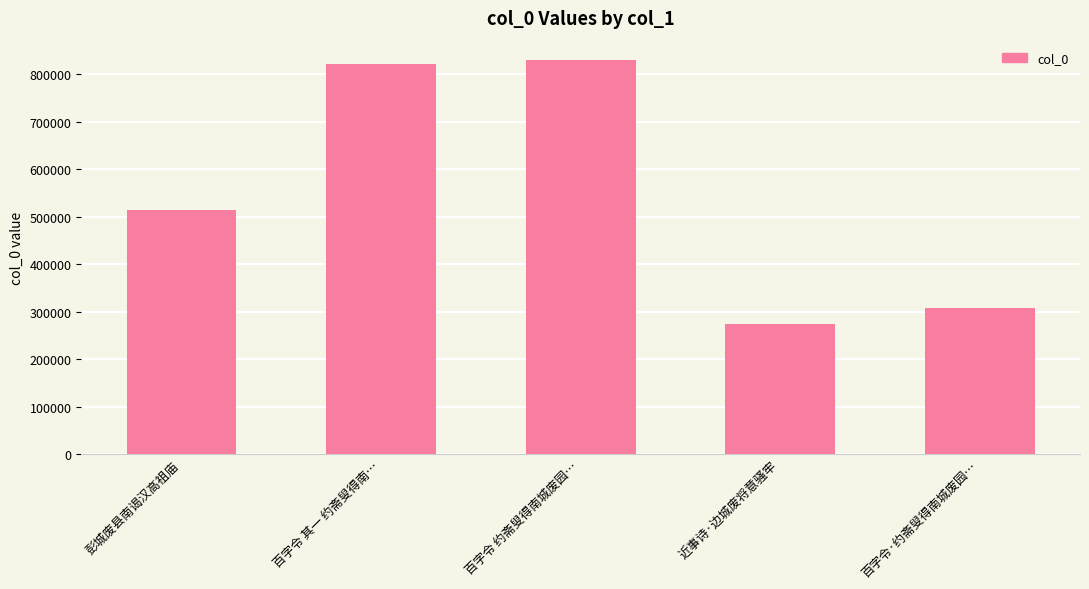

What is the label of the 3rd bar from the left?

百字令 约斋叟得南城废园…